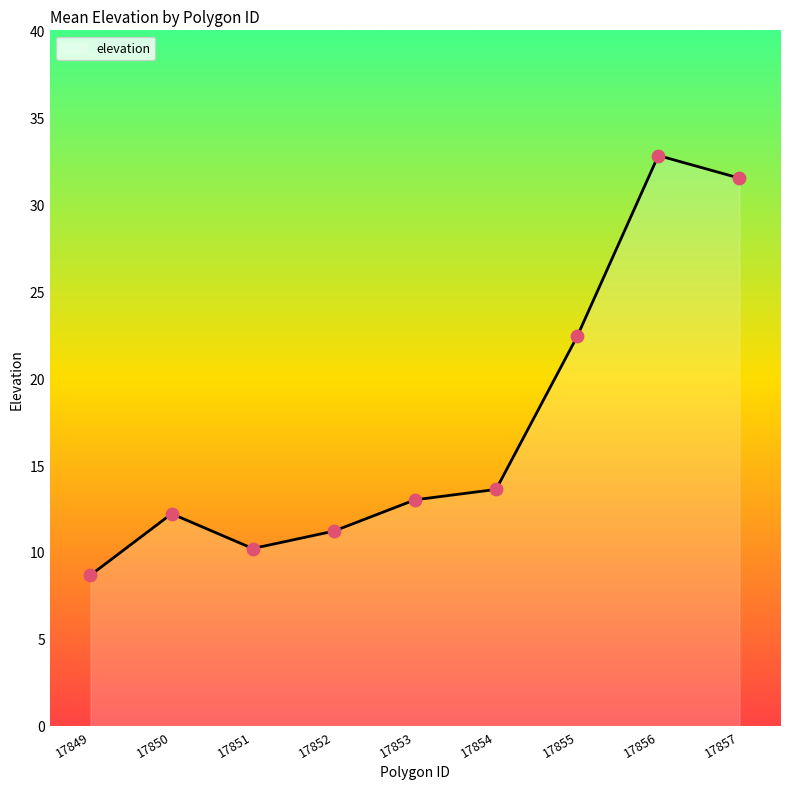

What is the ratio of the value at 17855 to the value at 17849?

2.6